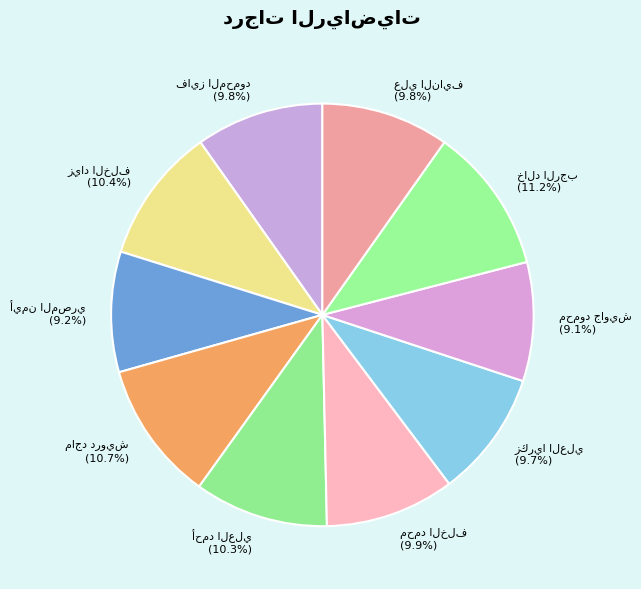

Is there any slice that represents more than half of the pie?

No